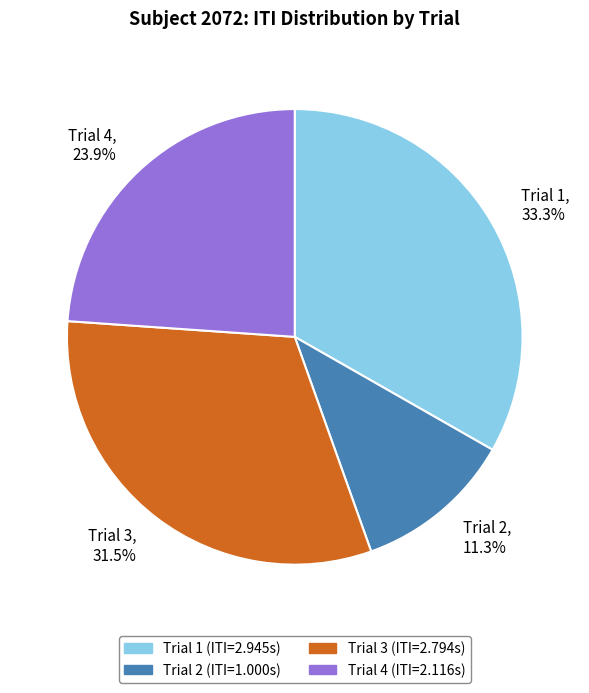

Which slice is the largest?

Trial 1